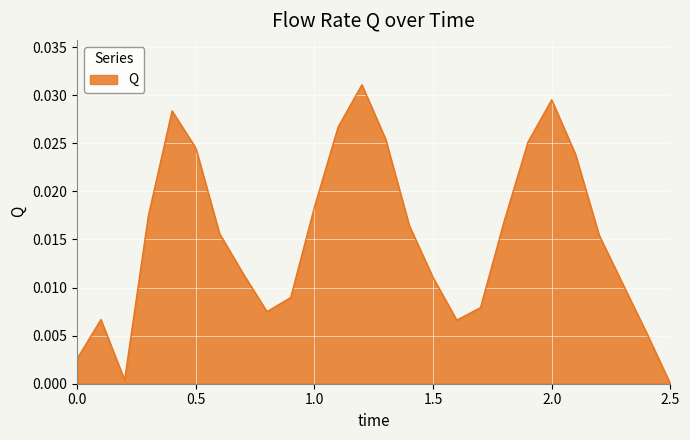

Does the chart have visible grid lines?

Yes